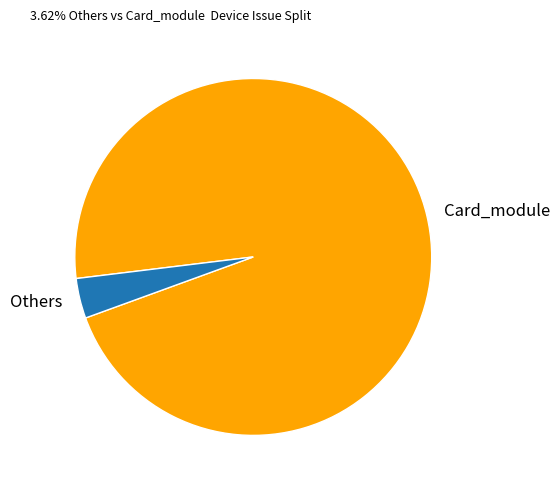

Combined, do Others and Card_module account for over 50%?

Yes